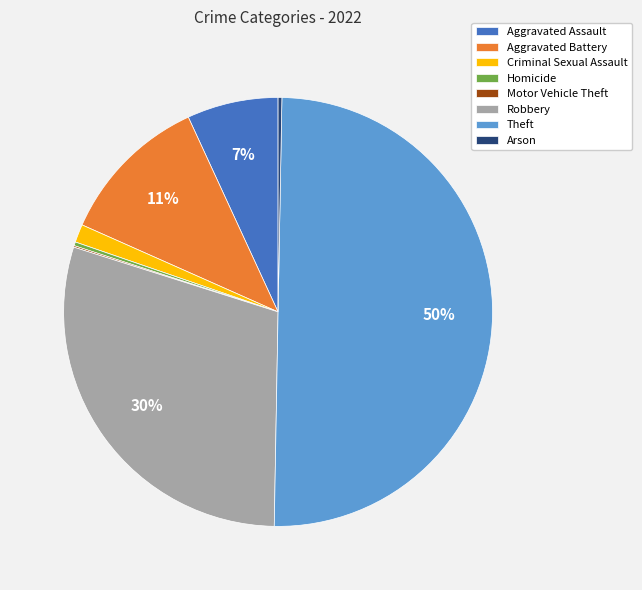

To the nearest percent, what is the combined percentage of Homicide and Aggravated Assault?

7%